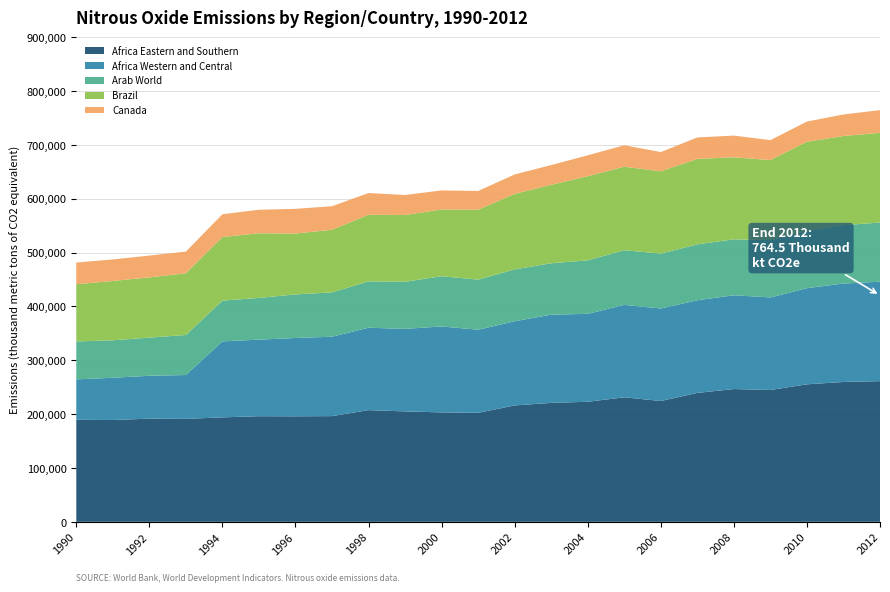

Reading left to right, extract all data points from this chart.

Africa Eastern and Southern: 1990=189480	1991=189120	1992=191600	1993=191220	1994=194000	1995=196150	1996=195960	1997=196340	1998=207440	1999=205100	2000=203230	2001=202400	2002=216190	2003=220890	2004=223010	2005=231240	2006=224390	2007=239430	2008=246590	2009=244840	2010=255340	2011=259730	2012=261270
Africa Western and Central: 1990=75050	1991=78450	1992=79640	1993=81410	1994=141120	1995=142200	1996=145410	1997=147450	1998=152980	1999=153230	2000=159600	2001=154350	2002=156270	2003=163820	2004=163230	2005=171590	2006=171770	2007=172020	2008=174180	2009=171830	2010=178570	2011=182810	2012=184650
Arab World: 1990=70460	1991=69510	1992=70870	1993=74330	1994=75680	1995=77500	1996=80910	1997=82300	1998=86120	1999=87450	2000=93260	2001=93020	2002=96310	2003=95450	2004=99350	2005=101510	2006=101830	2007=103880	2008=103820	2009=106440	2010=105790	2011=108280	2012=109860
Brazil: 1990=106270	1991=110200	1992=111860	1993=114640	1994=118100	1995=120050	1996=113010	1997=116340	1998=123650	1999=124030	2000=123930	2001=129860	2002=140220	2003=145710	2004=156220	2005=155130	2006=152980	2007=158620	2008=152420	2009=148640	2010=166180	2011=165610	2012=166610
Canada: 1990=40220	1991=39950	1992=40460	1993=40230	1994=42280	1995=43620	1996=45930	1997=43670	1998=40360	1999=37140	2000=35450	2001=34780	2002=36080	2003=36650	2004=38770	2005=39860	2006=35670	2007=39900	2008=40190	2009=37020	2010=37420	2011=40040	2012=42150